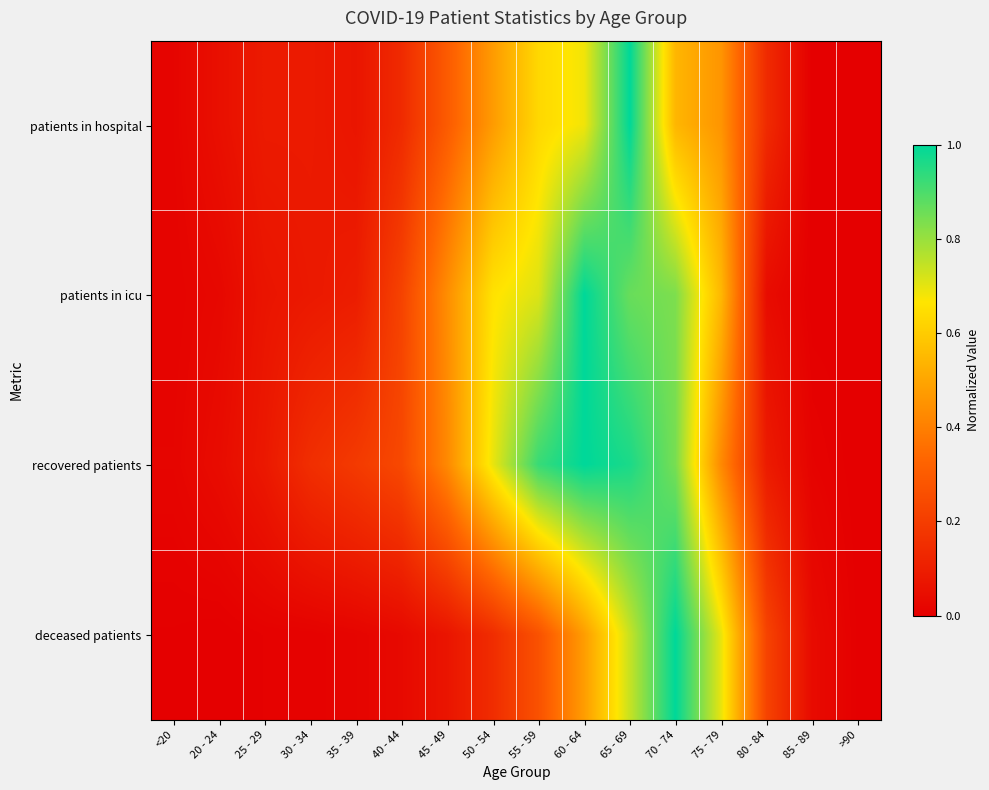

How many categories are shown in the chart?

16